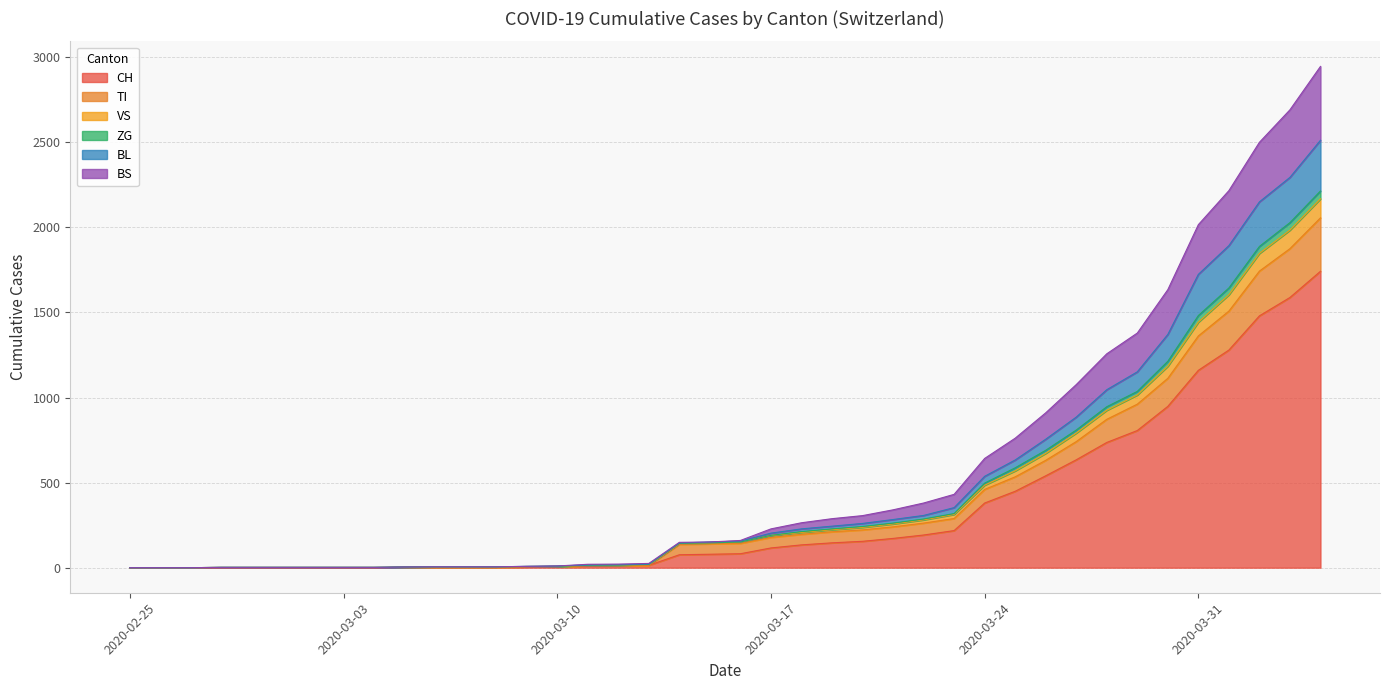

What are all the series names shown in the legend?

CH, TI, VS, ZG, BL, BS